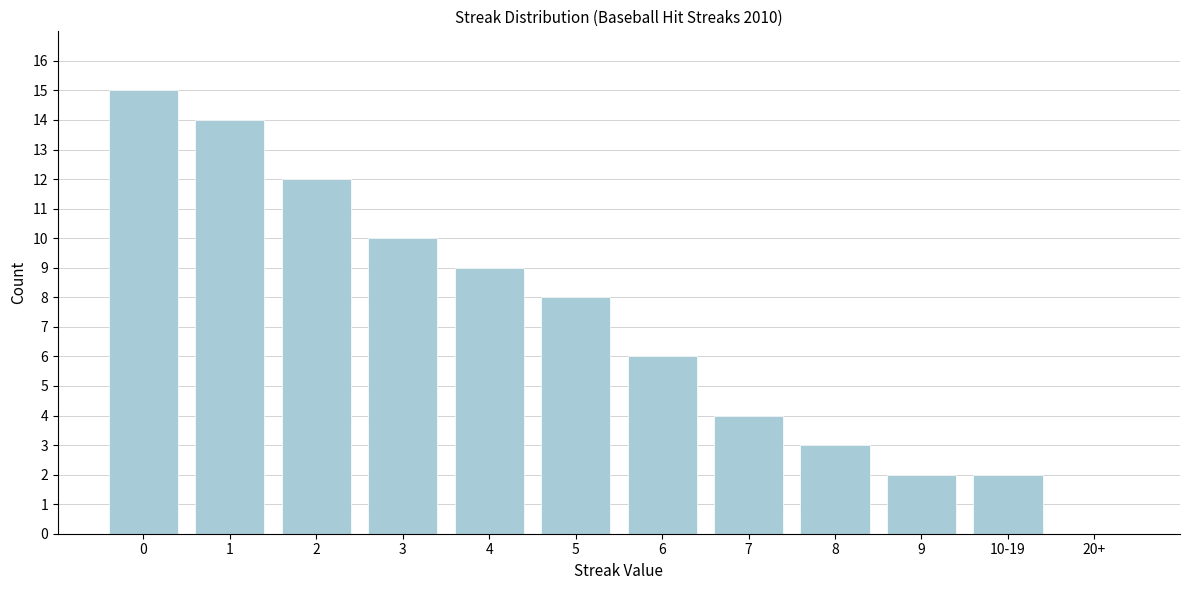

Reading right to left, list all the values displayed in this chart.

20+=0	10-19=2	9=2	8=3	7=4	6=6	5=8	4=9	3=10	2=12	1=14	0=15